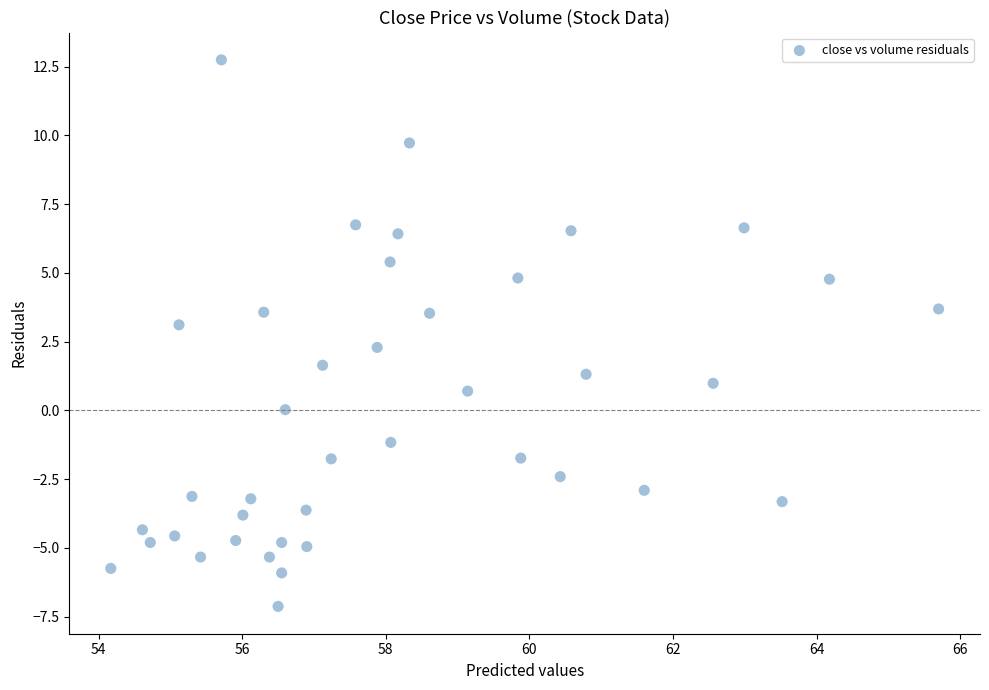

What is the range of Y values (max minus min)?

19.9